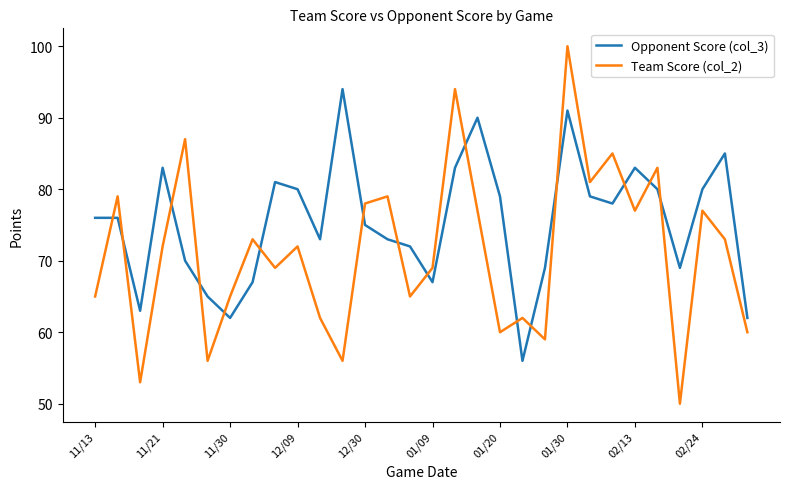

What is the difference between the maximum and minimum values in the Team Score (col_2) series?

50